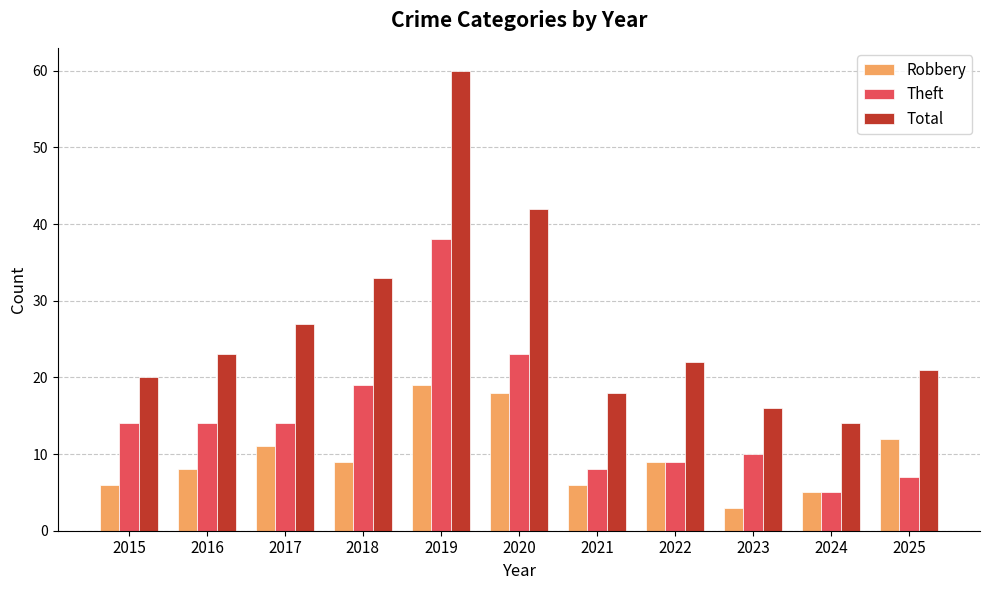

What is the lowest value of the Robbery series?

3